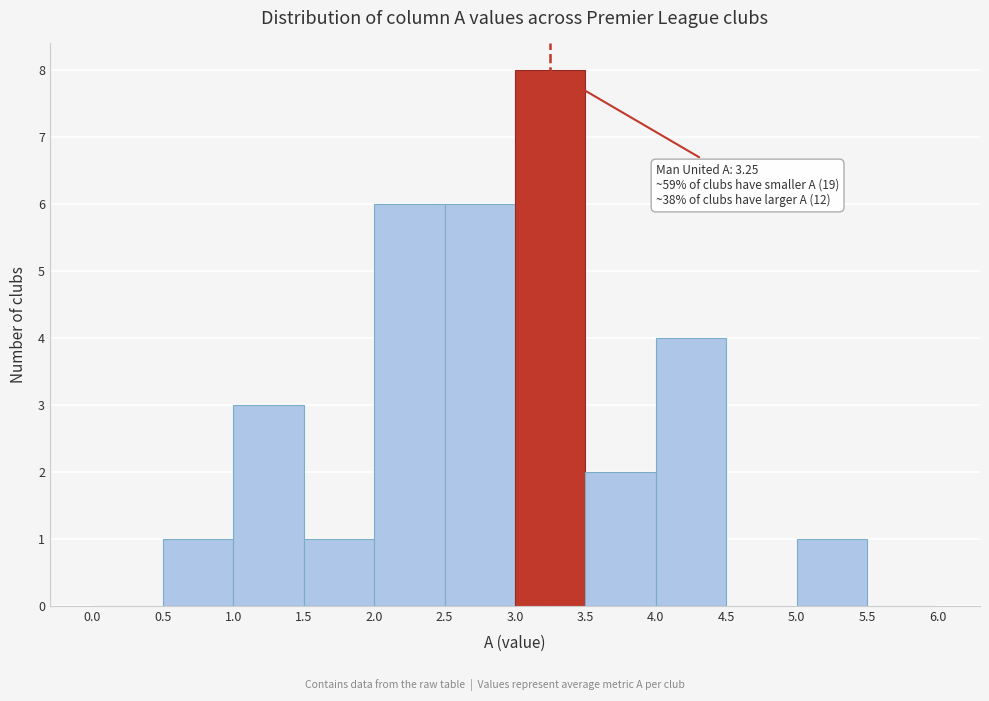

Over which range of the x-axis is the bar tallest?

3.0 to 3.5